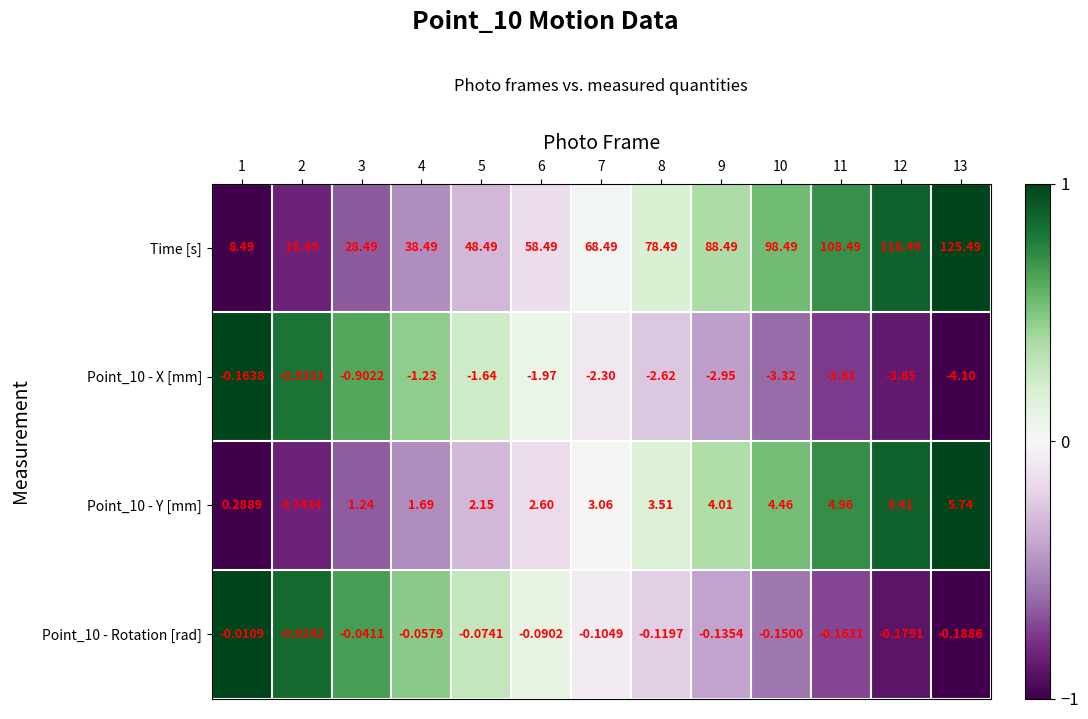

Is the value of Point_10 - Rotation [rad] at 9 greater than the value of Time [s] at 3?

No